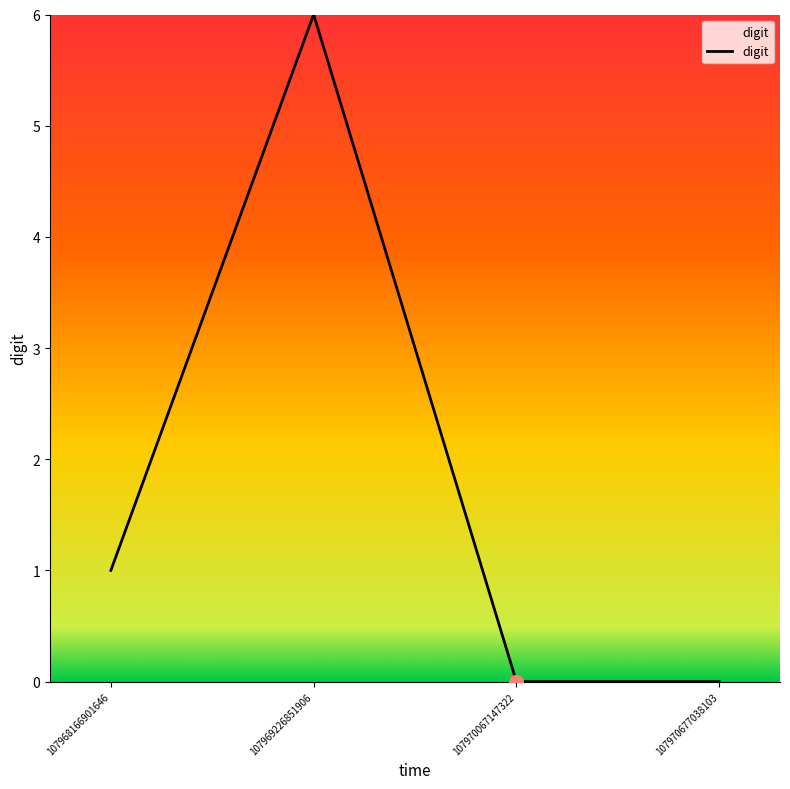

What is the sum of all values?

7